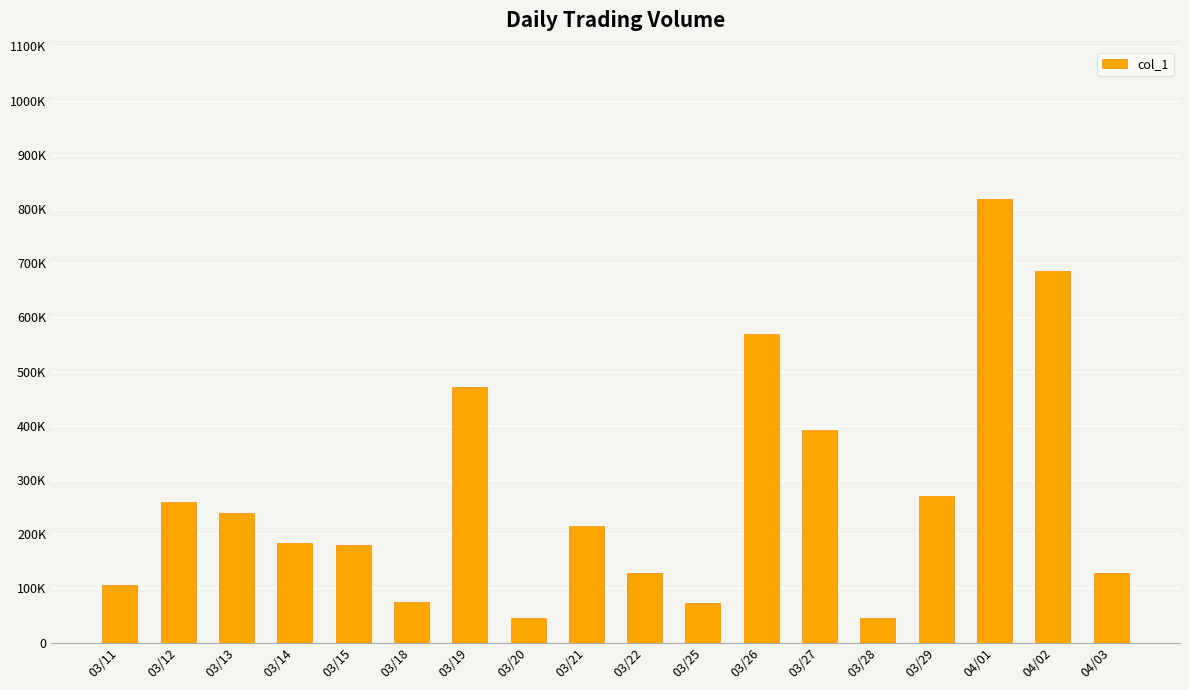

Reading left to right, what are all the values shown in this chart?

107000	259000	239000	184000	181000	76000	472000	46000	216000	128000	74000	569000	392000	45000	271000	818000	685000	128000